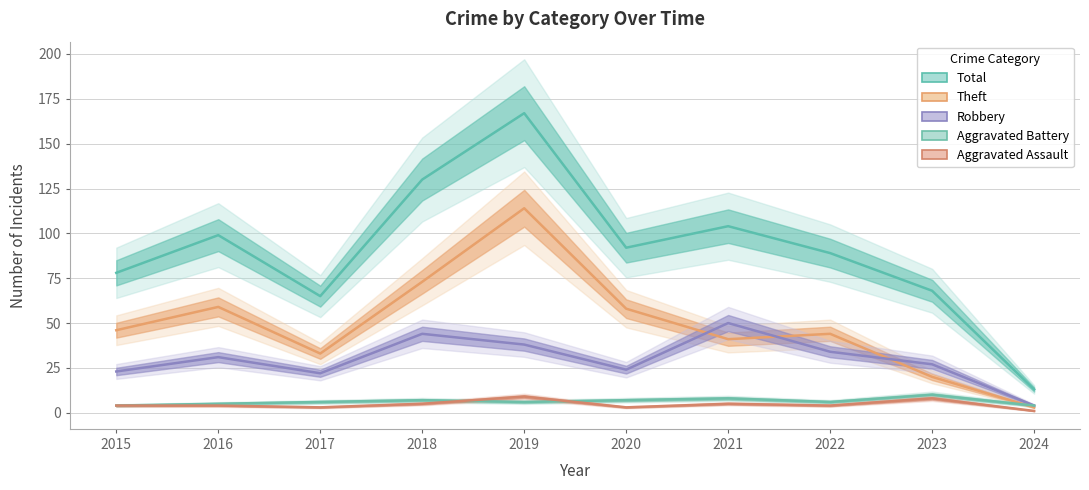

What is the average value of the Theft series?

49